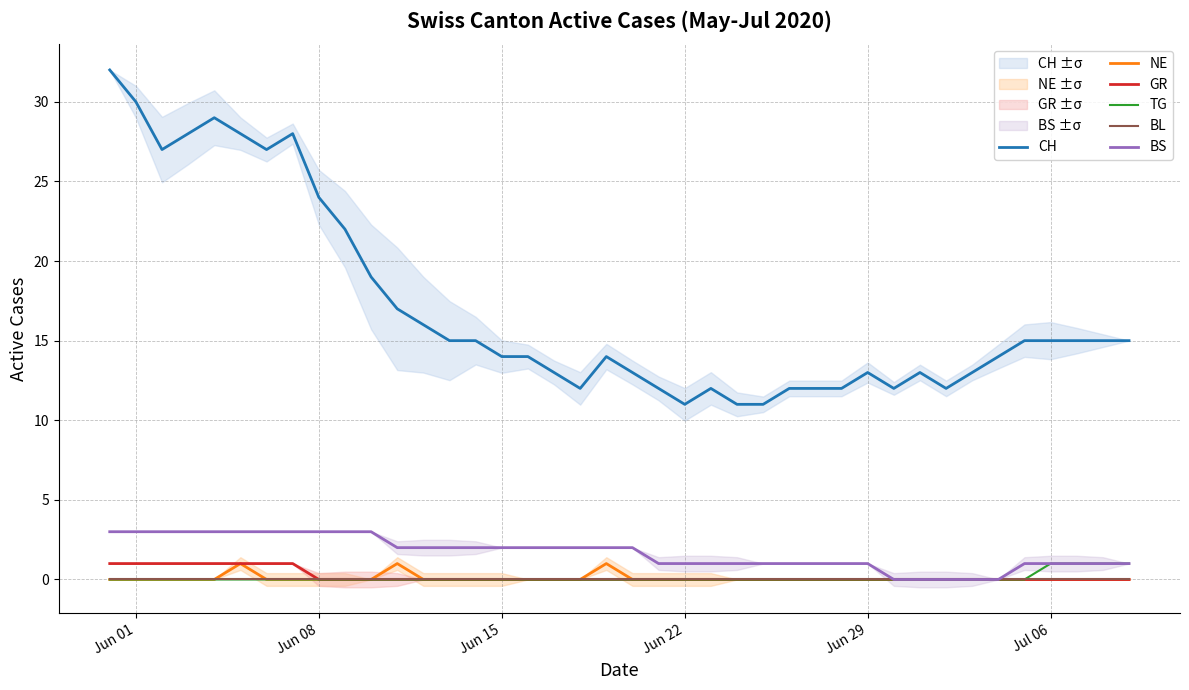

List the series in order of their peak value, lowest first.

BL, NE, GR, TG, BS, CH